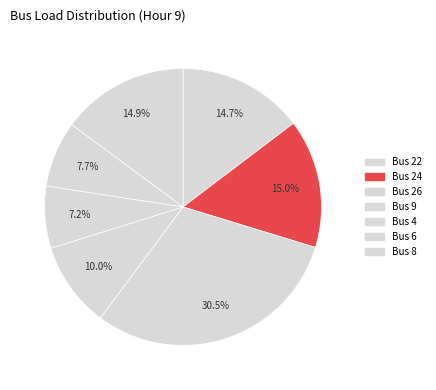

Count the number of slices in the pie.

7